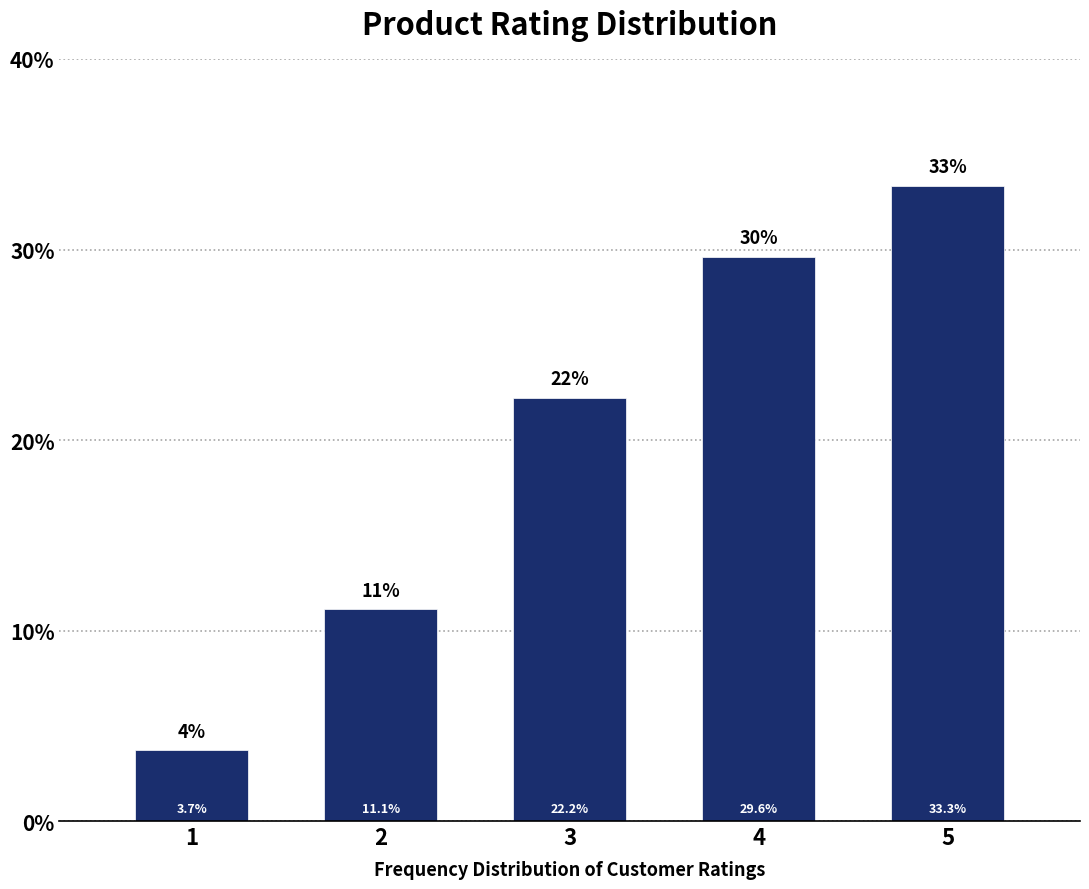

Reading left to right, what are all the values shown in this chart?

3.7	11.1	22.2	29.6	33.3